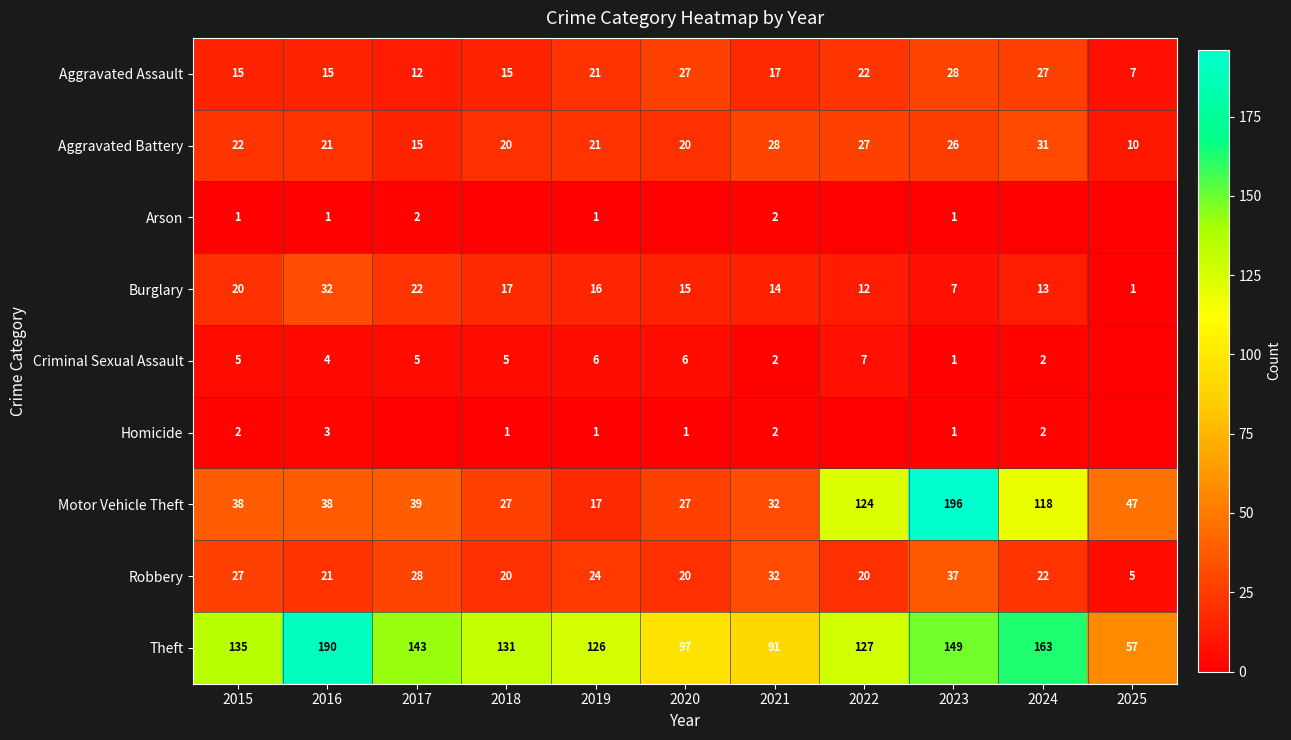

What is the difference between the highest and lowest values at 2019?

125